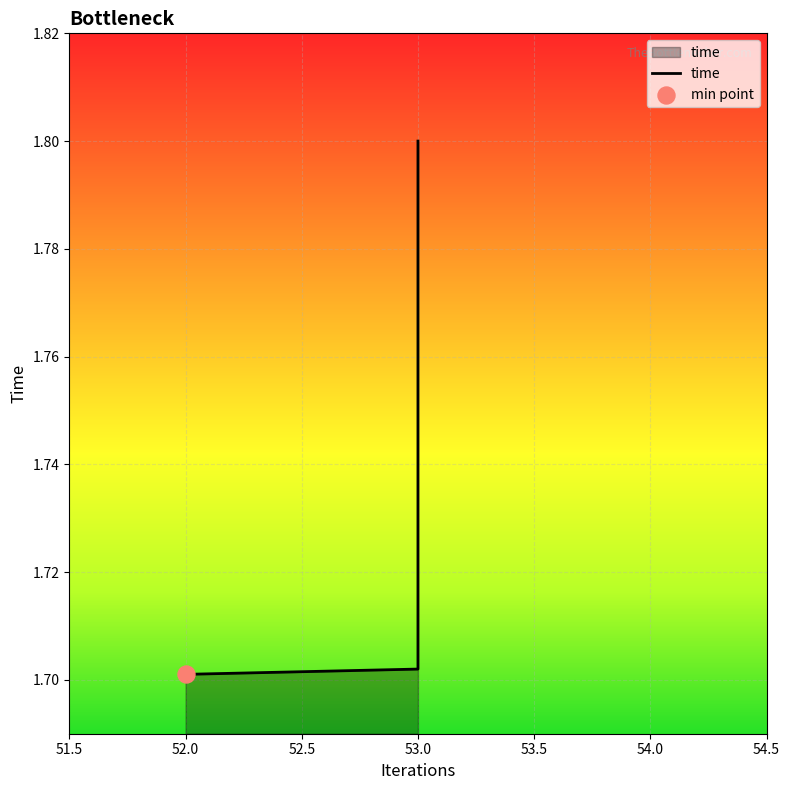

What is the change in value from 52 to 53?

+0.1